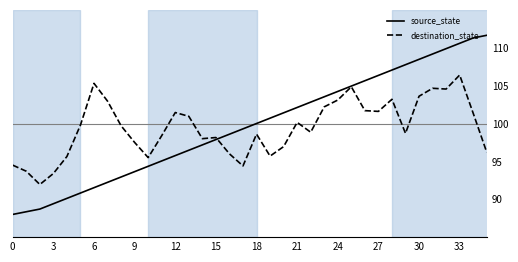

Which series has the largest range (max minus min)?

source_state